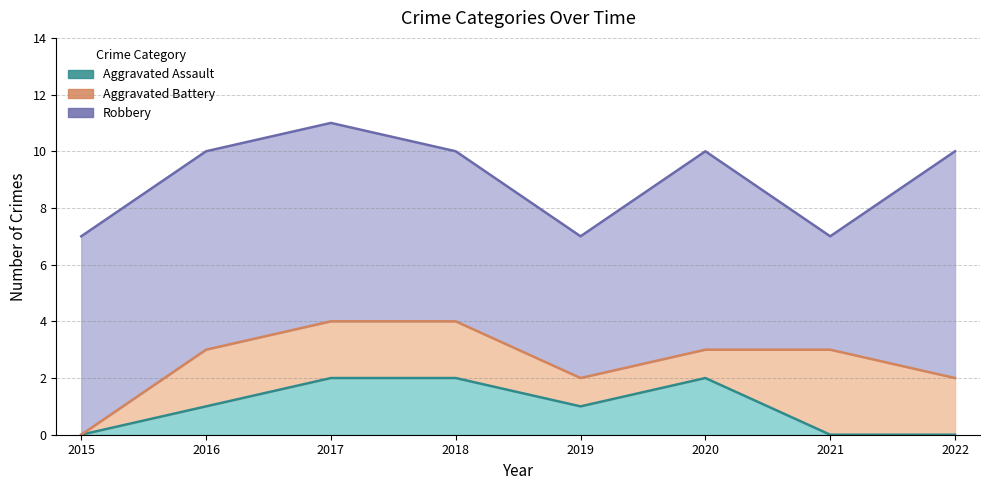

At 2019, list the series in order from largest to smallest.

Robbery, Aggravated Assault, Aggravated Battery